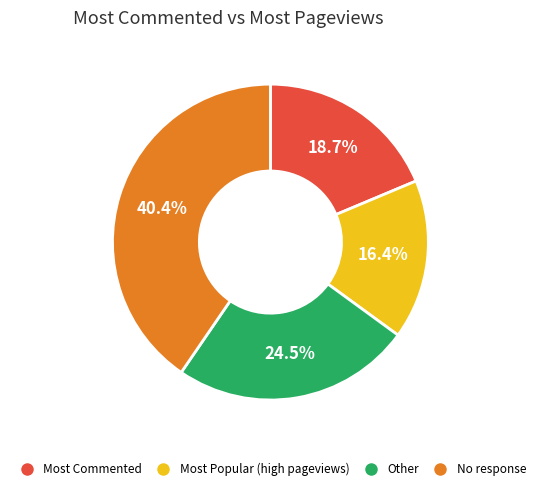

How many segments does this pie chart have?

4